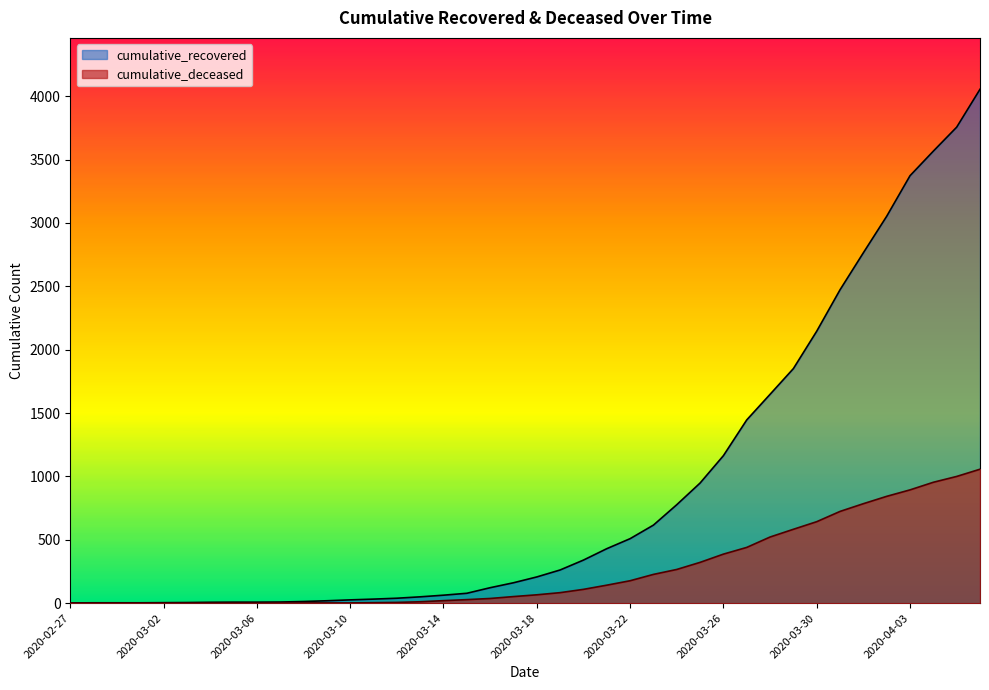

What is the maximum value for cumulative_recovered?

4055